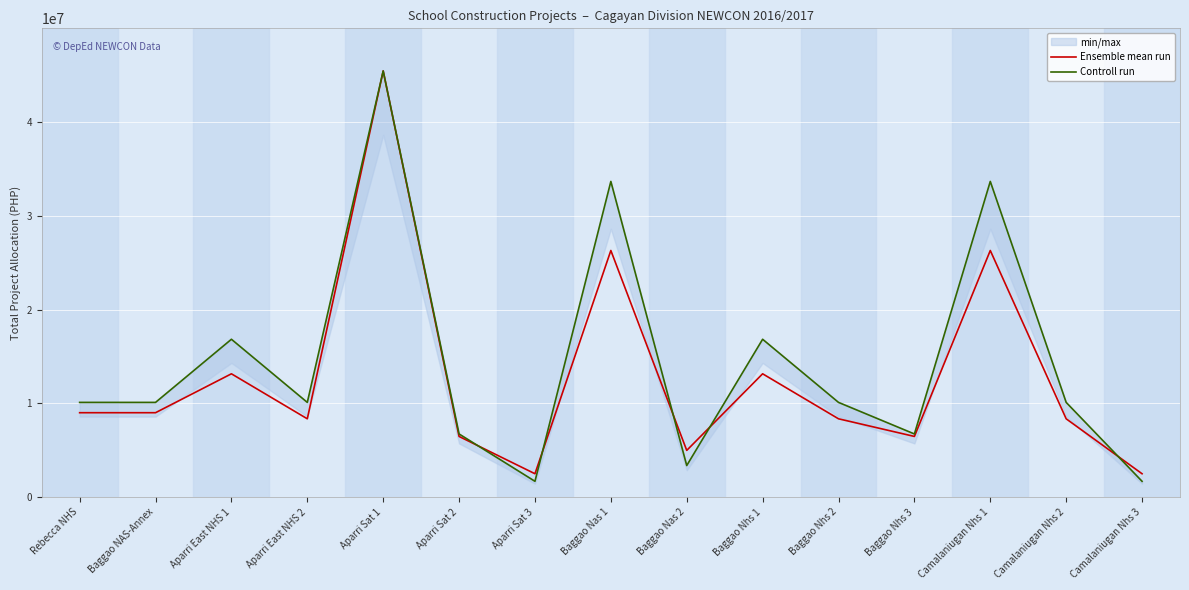

True or false: Ensemble mean run has a value of 8350000.0 at Camalaniugan Nhs 2.

True